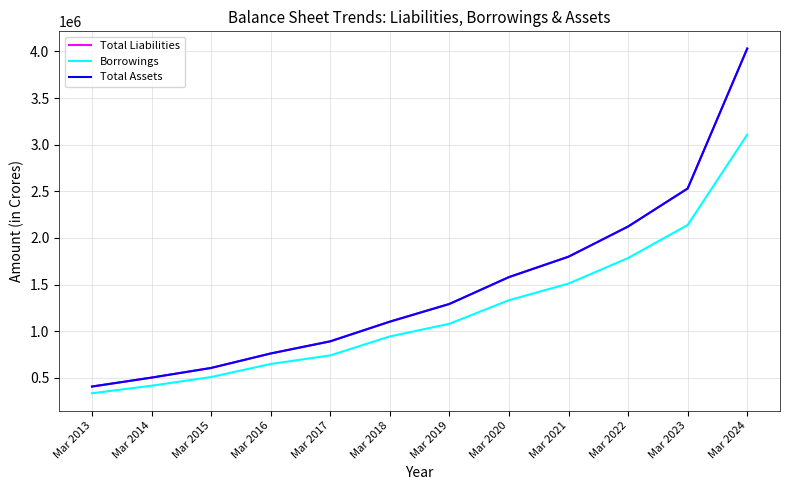

Is this an area chart (filled region under the line)?

No